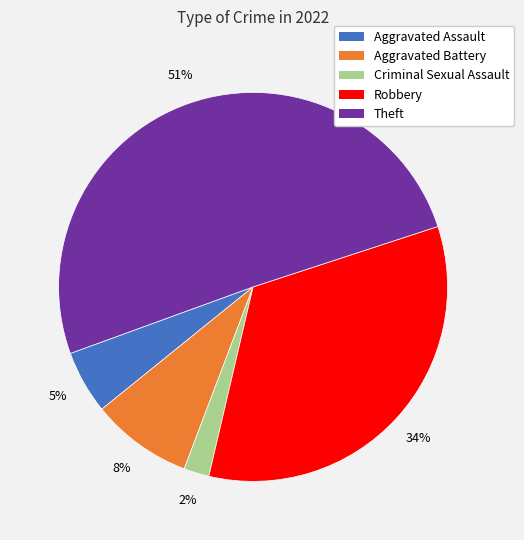

To the nearest percent, what percentage of the pie is Criminal Sexual Assault?

2%